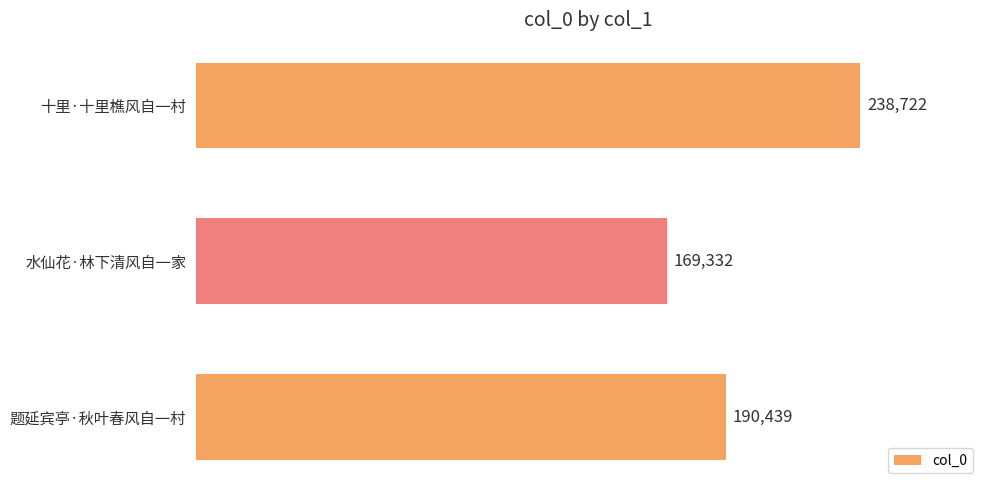

What is the sum of all values?

598493